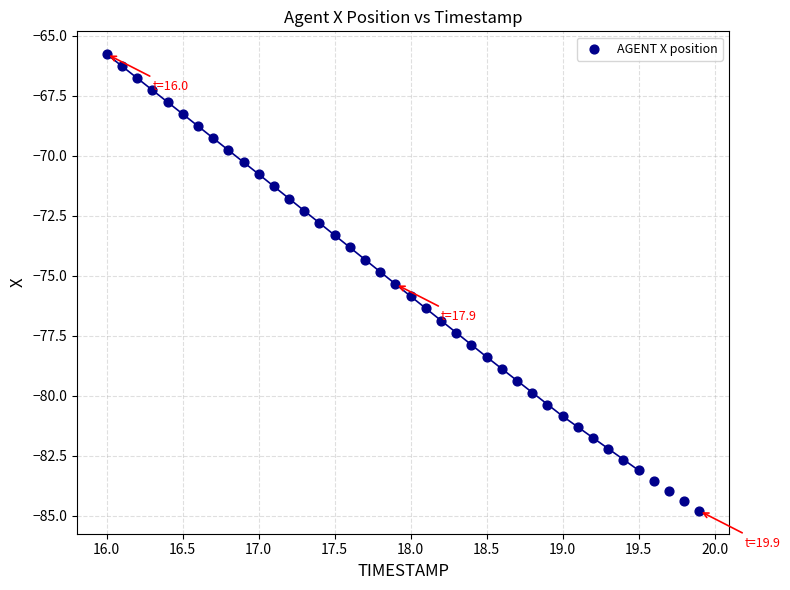

What is the range of X values (max minus min)?

3.9